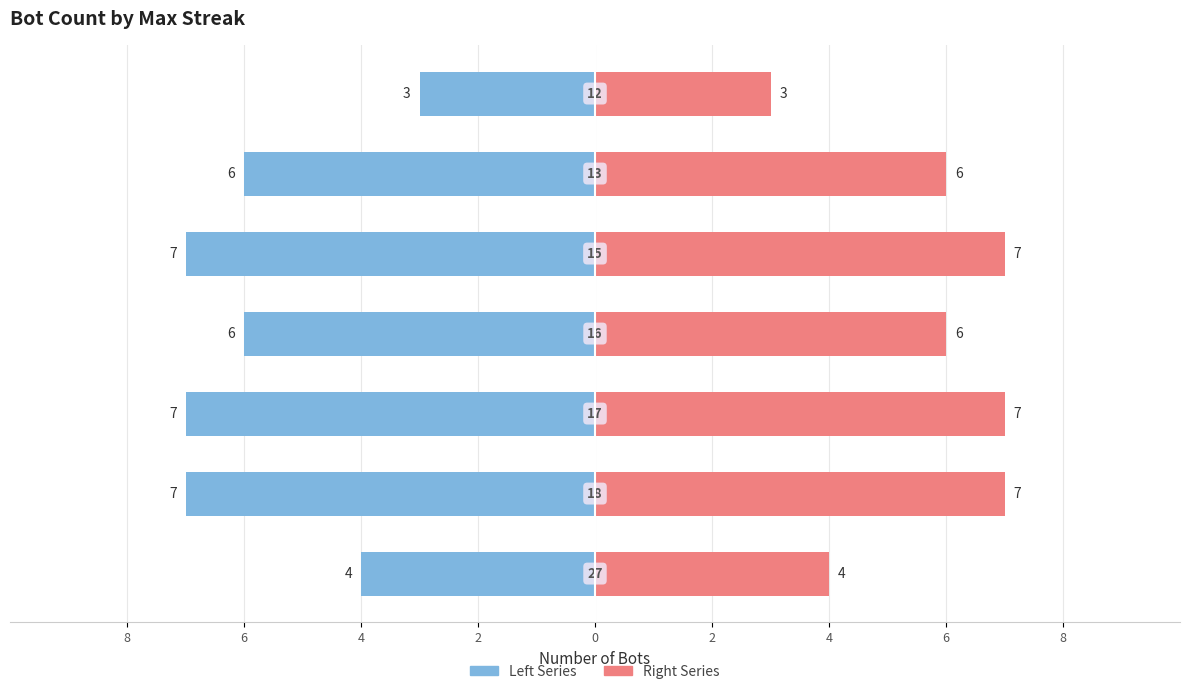

Reading left to right, transcribe all the data shown in this chart.

Count (Left): -4	-7	-7	-6	-7	-6	-3
Count (Right): 4	7	7	6	7	6	3